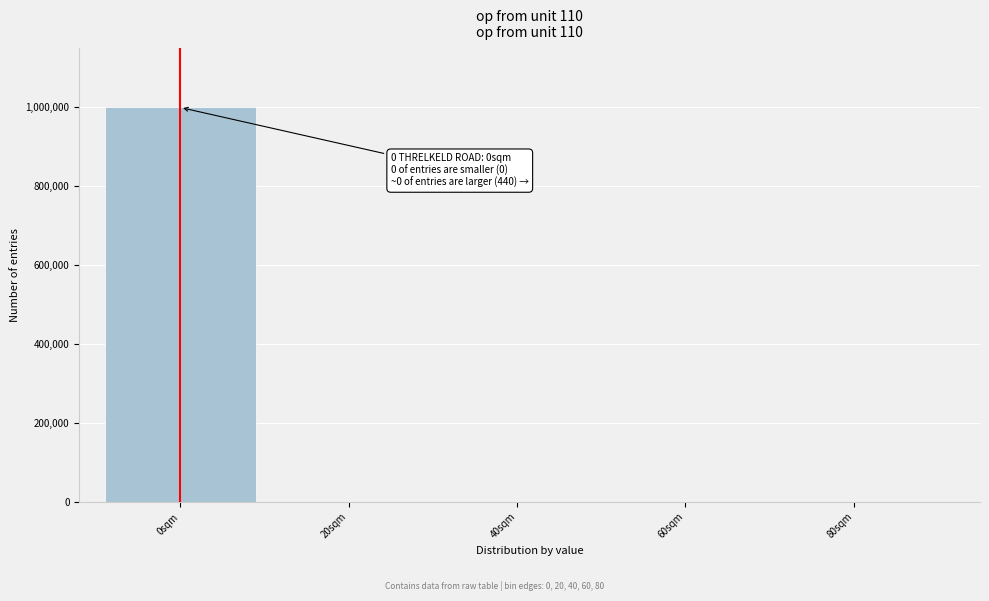

What is the maximum value shown in the chart?

999560